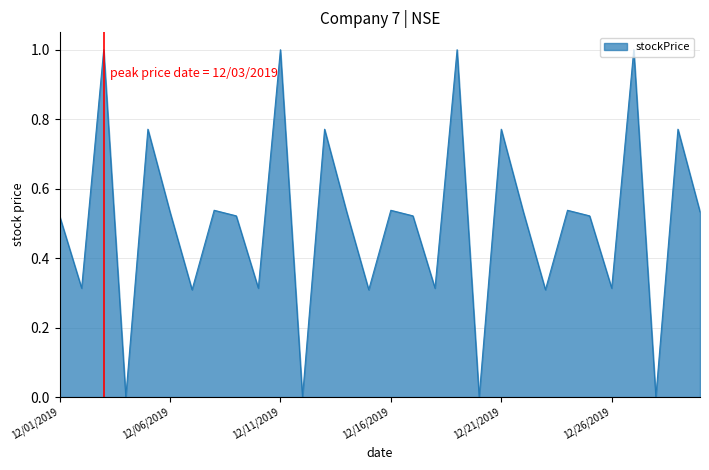

Does the chart display data point markers on the line(s)?

No